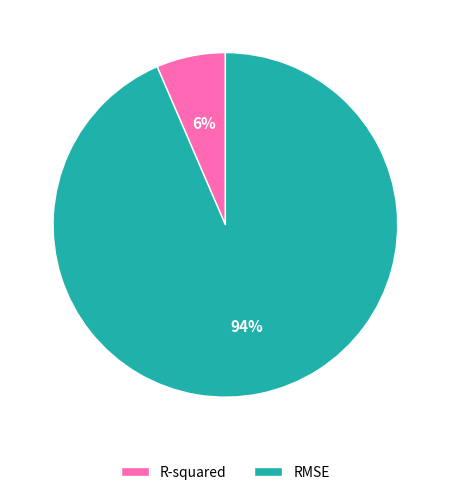

Is RMSE the majority of the pie?

Yes